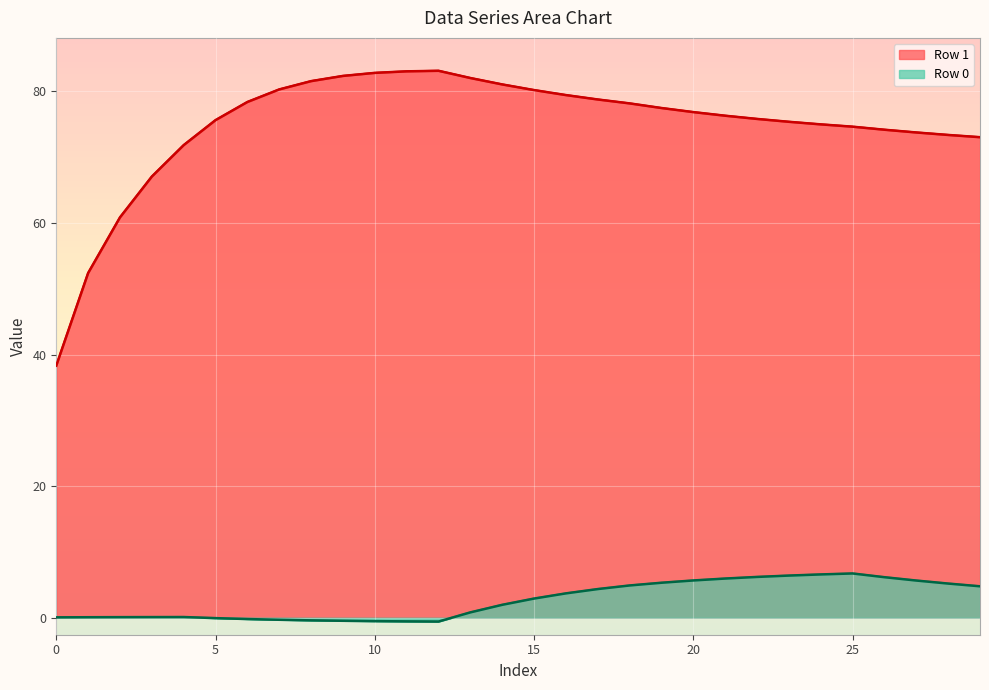

What is the value of the Row 1 point at the 18th from the left?

78.8